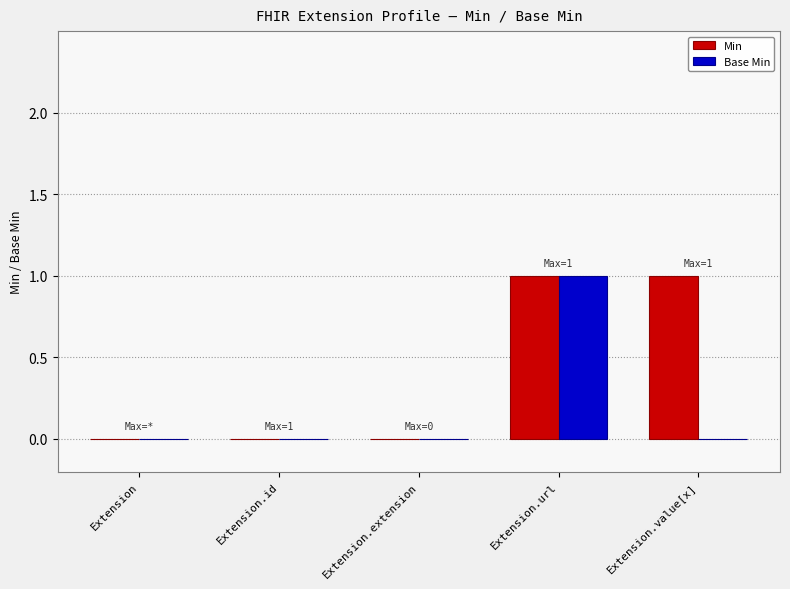

The value of Min at Extension.id is -1. True or false?

False